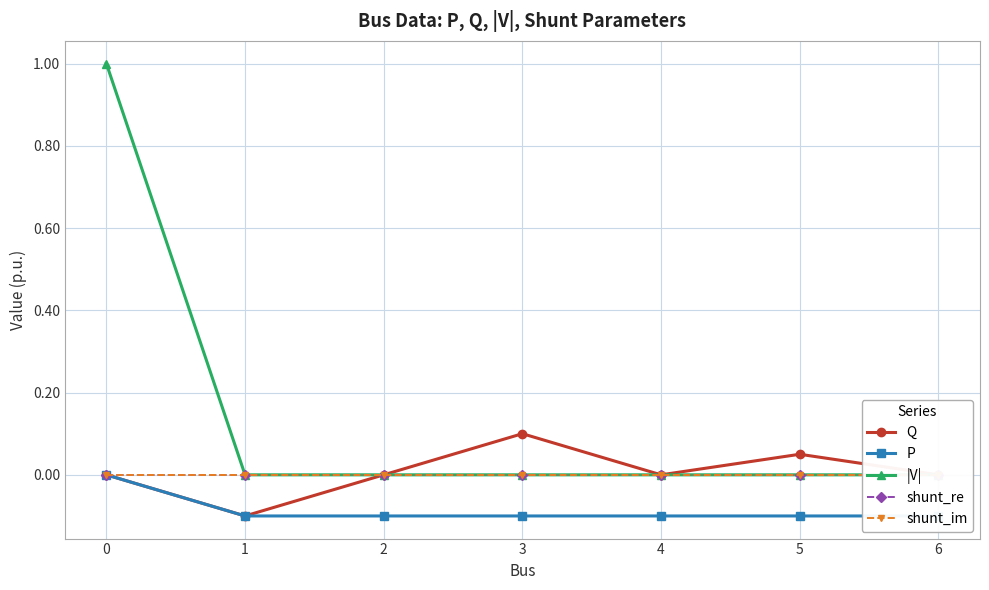

Reading left to right, what are all the values shown in this chart?

Q: 0.0	-0.1	0.0	0.1	0.0	0.1	0.0
P: 0.0	-0.1	-0.1	-0.1	-0.1	-0.1	-0.1
|V|: 1.0	0.0	0.0	0.0	0.0	0.0	0.0
shunt_re: 0.0	0.0	0.0	0.0	0.0	0.0	0.0
shunt_im: 0.0	0.0	0.0	0.0	0.0	0.0	0.0